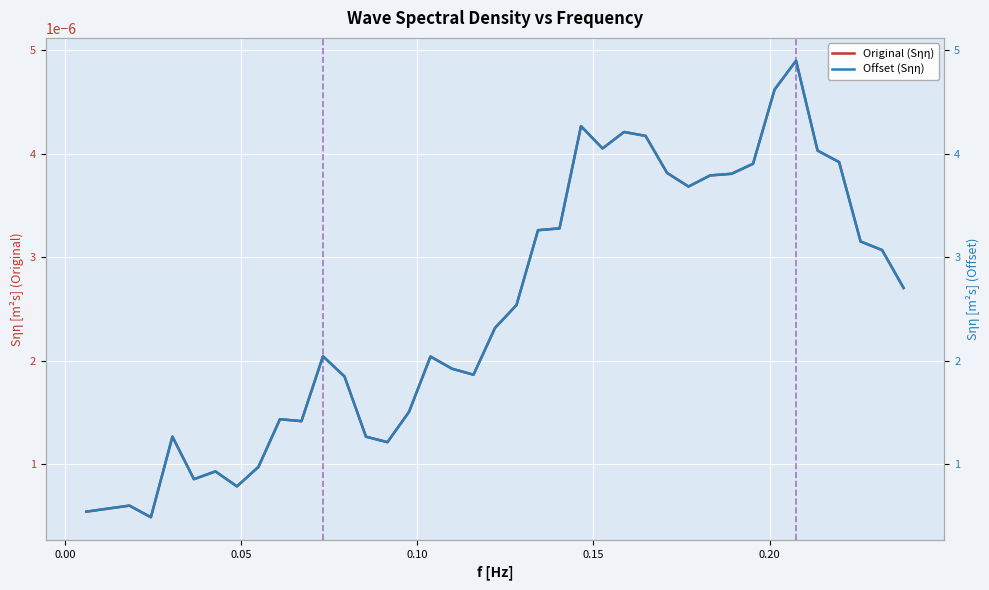

What is the minimum value for Offset (Sηη)?

0.5